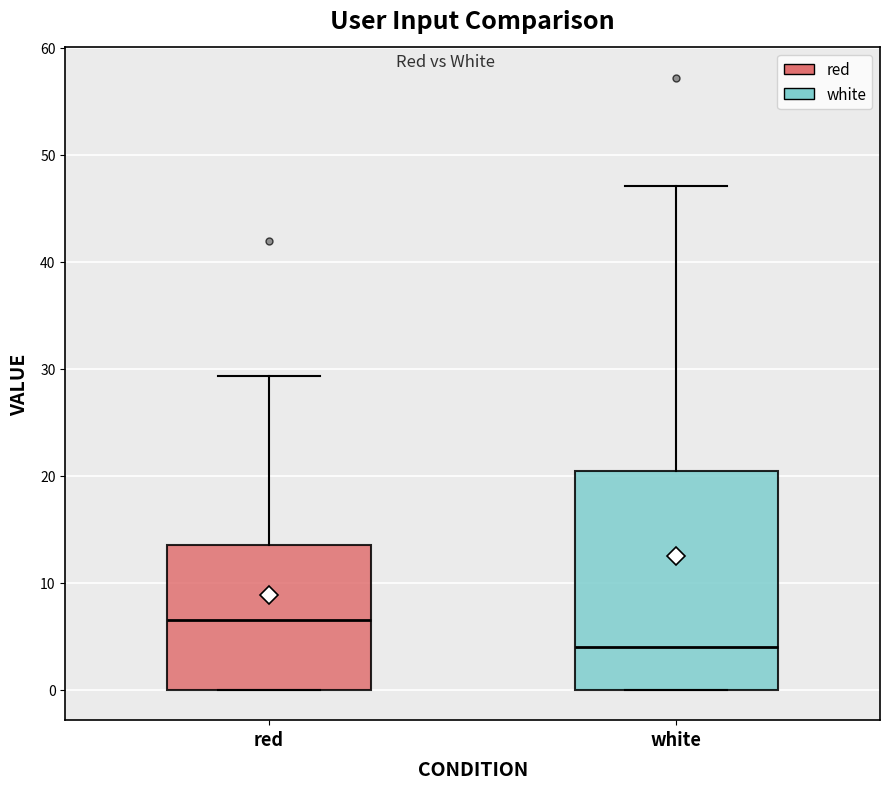

Comparing the boxes themselves (not the whiskers), which one is the tallest?

white